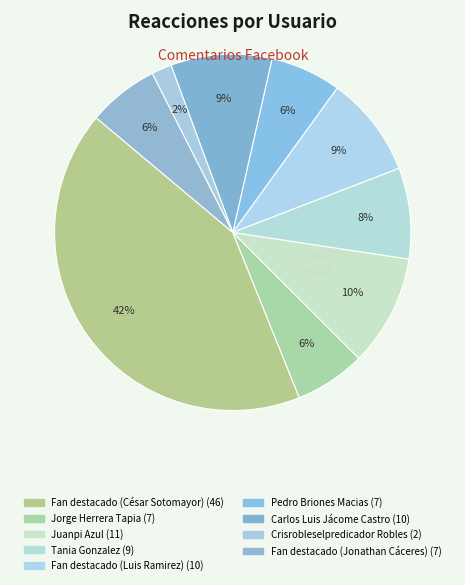

How many segments does this pie chart have?

9